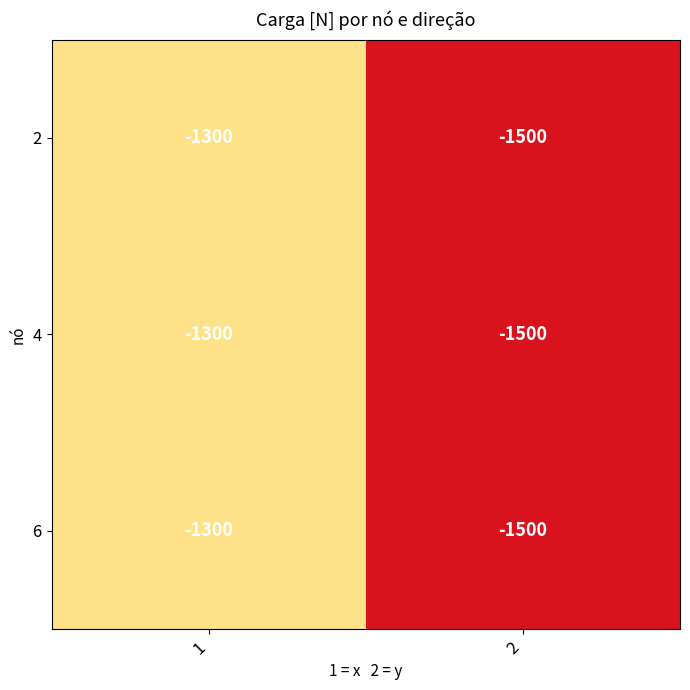

What is the sum of the 6 values at 2 and 1?

-2800